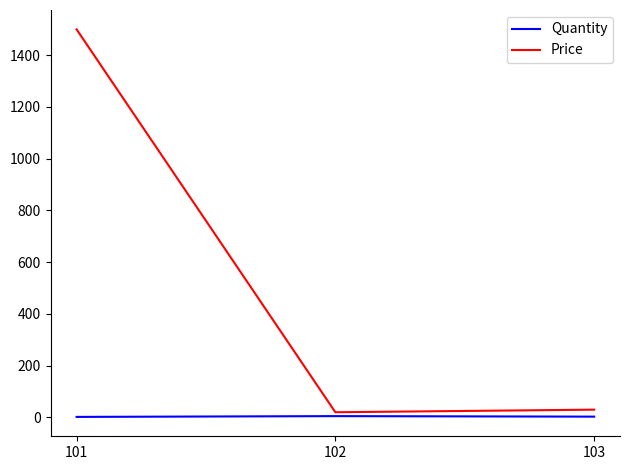

Is it true that Price equals 907 at 101?

False